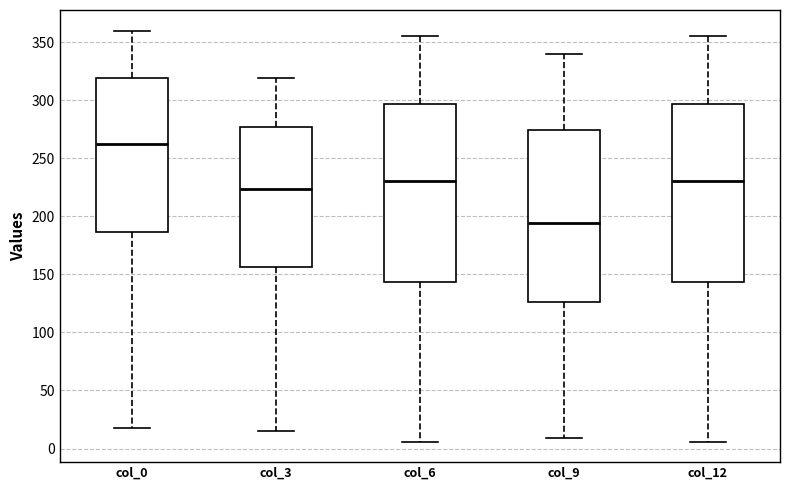

Which box has the lowest median line?

col_9